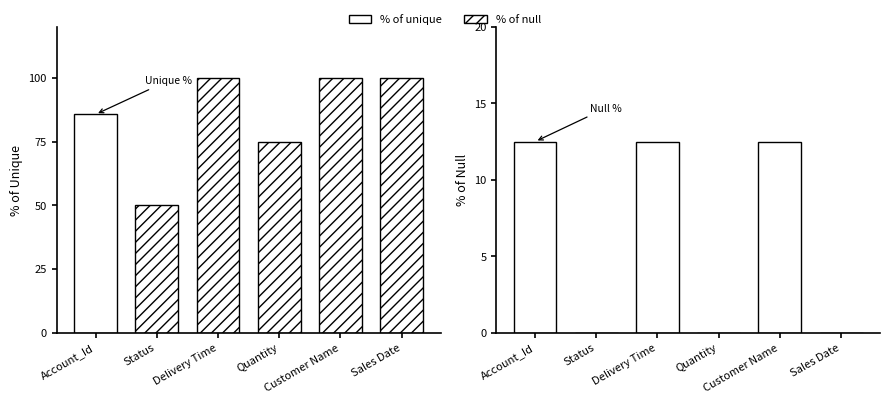

Reading left to right, list all the values displayed in this chart.

% of unique: 85.7	50.0	100.0	75.0	100.0	100.0
% of null: 12.5	0.0	12.5	0.0	12.5	0.0